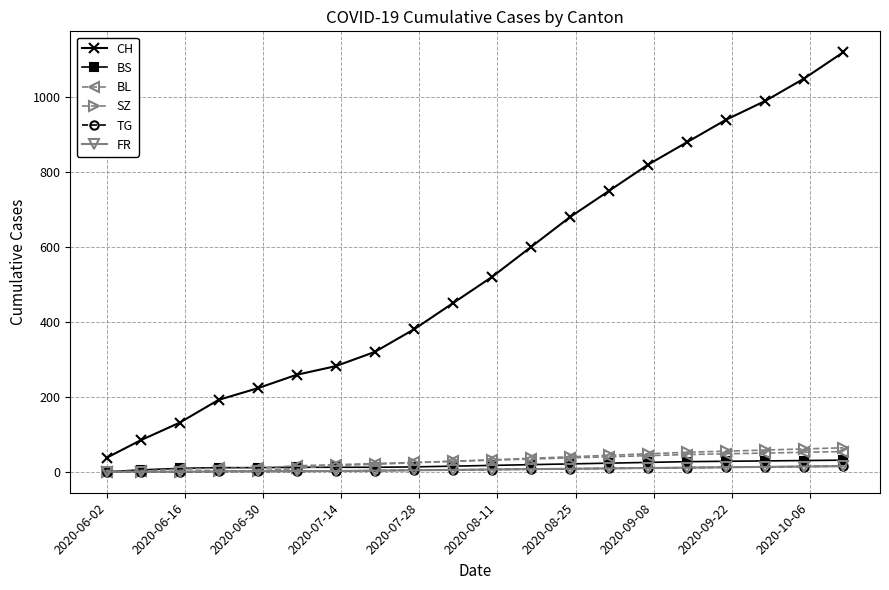

What are all the series names shown in the legend?

CH, BS, BL, SZ, TG, FR